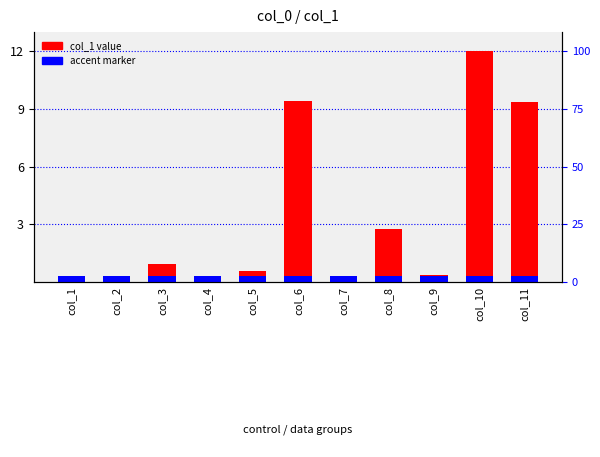

Which has a higher value, col_1 or col_9?

col_9